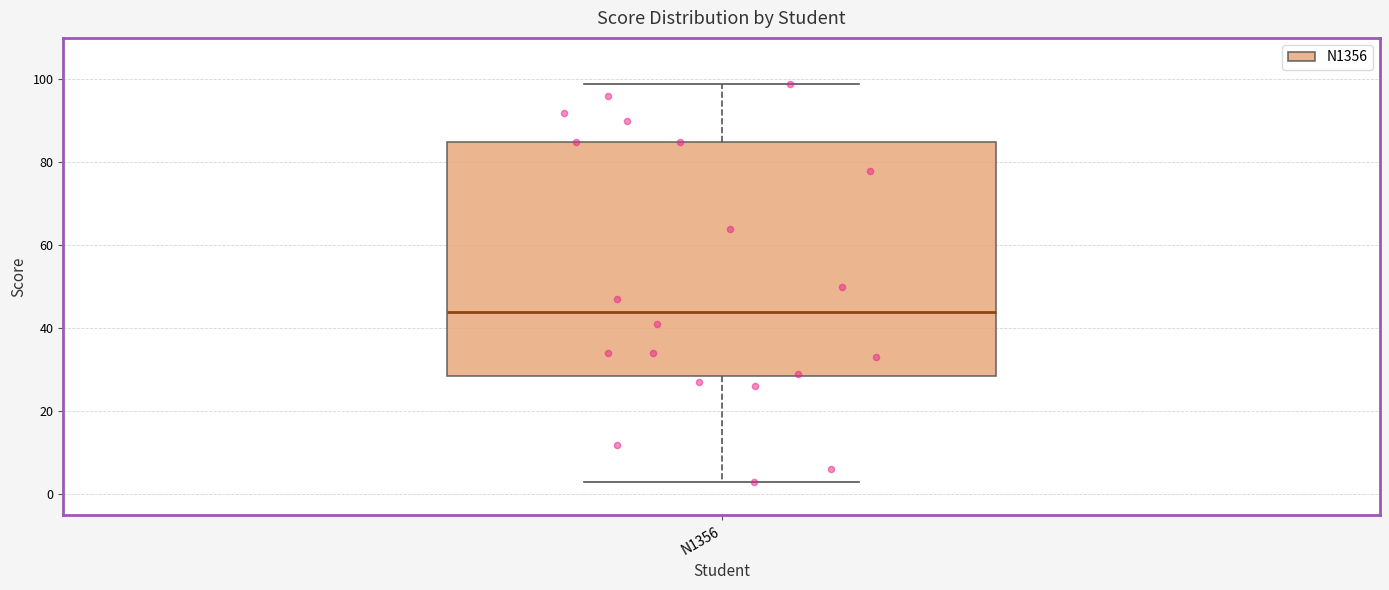

Where does the lower whisker of the box for N1356 end on the y-axis? The values are not printed on the chart, so give them approximately, as read against the axis.

4